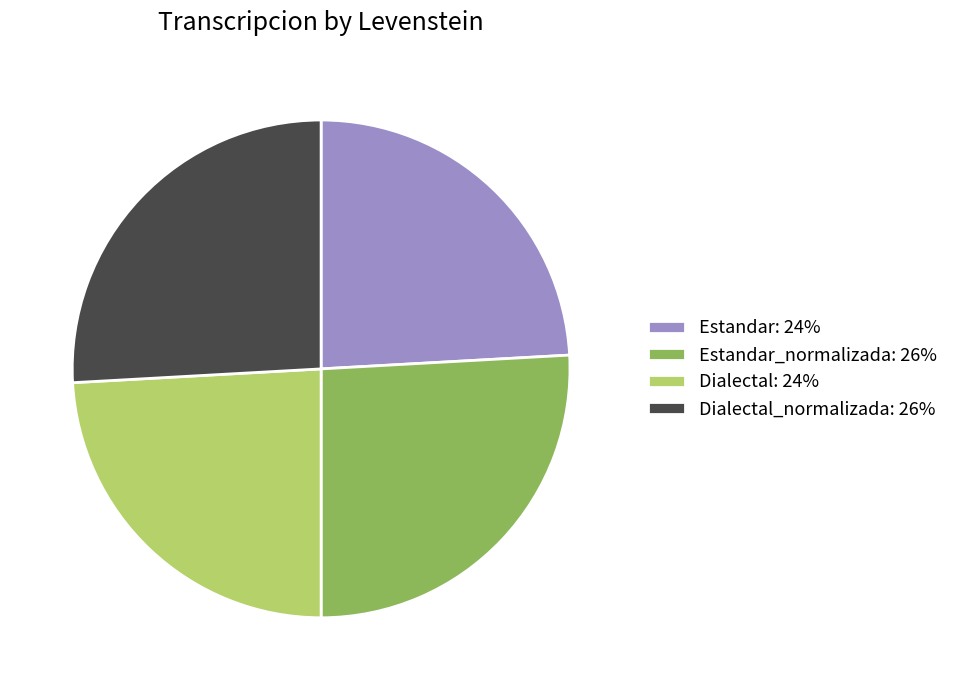

Which has a higher value, Dialectal_normalizada: 26% or Dialectal: 24%?

Dialectal_normalizada: 26%